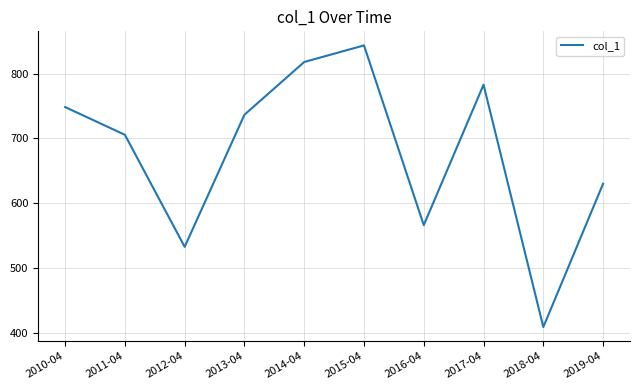

What is the ratio of the value at 2012-04 to the value at 2014-04?

0.7